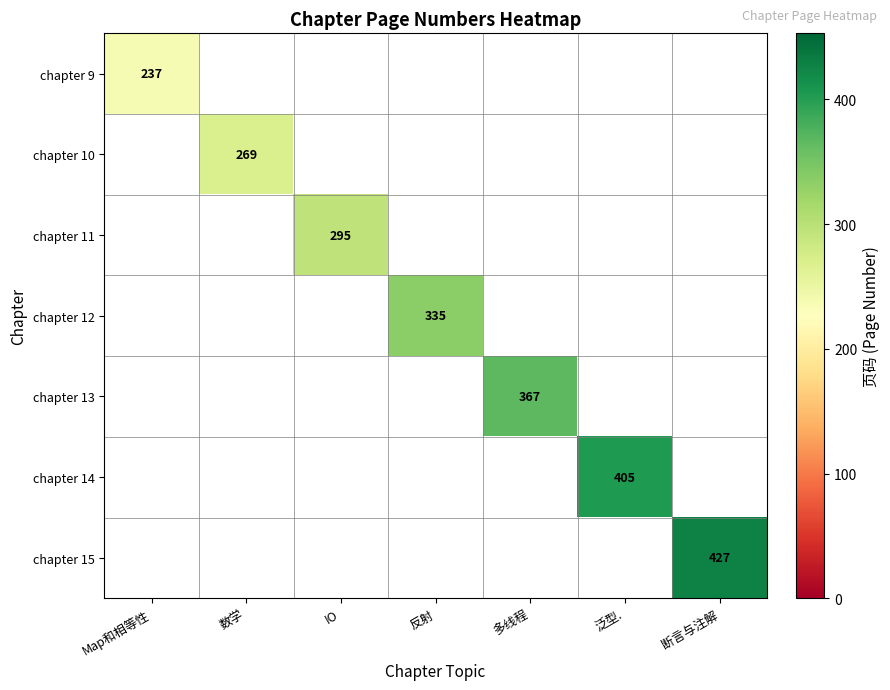

List the series in order of their overall mean, highest first.

chapter 9, chapter 10, chapter 11, chapter 12, chapter 13, chapter 14, chapter 15